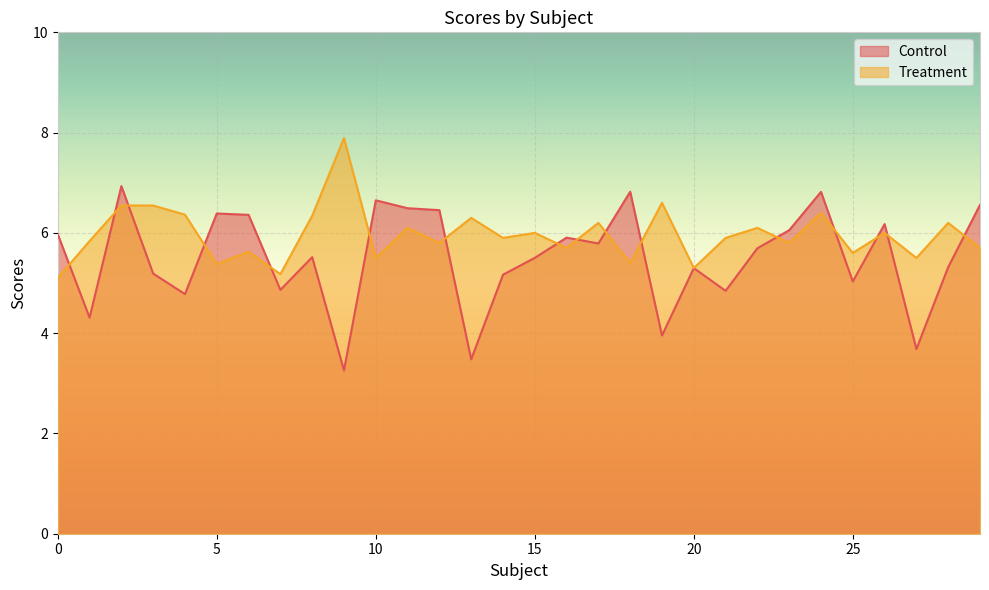

What is the value of the Treatment point at the 29th from the left?

6.2